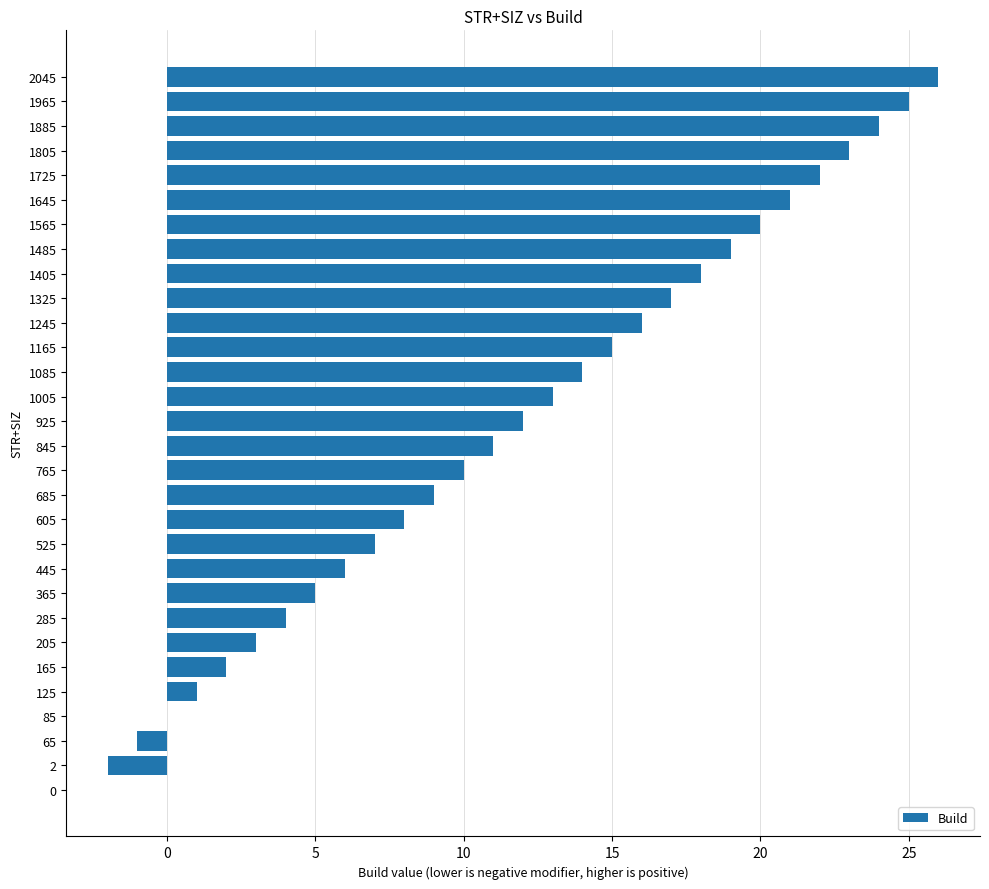

What is the sum of the values at 1245 and 85?

16